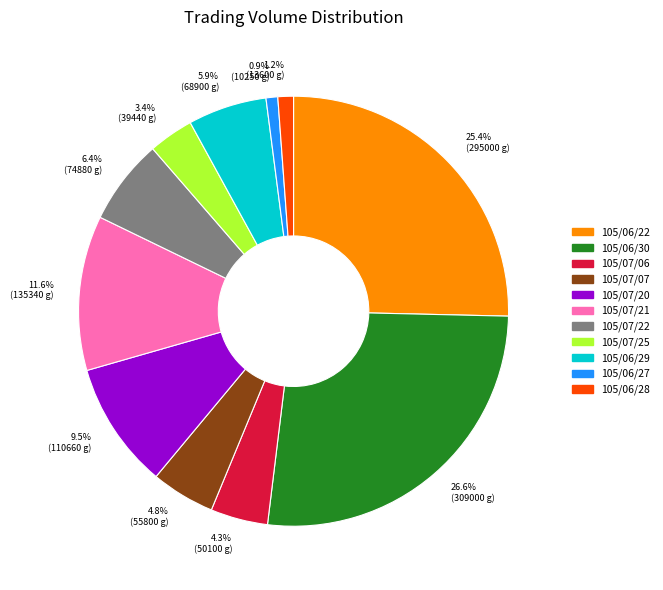

Is there a majority slice in this chart?

No